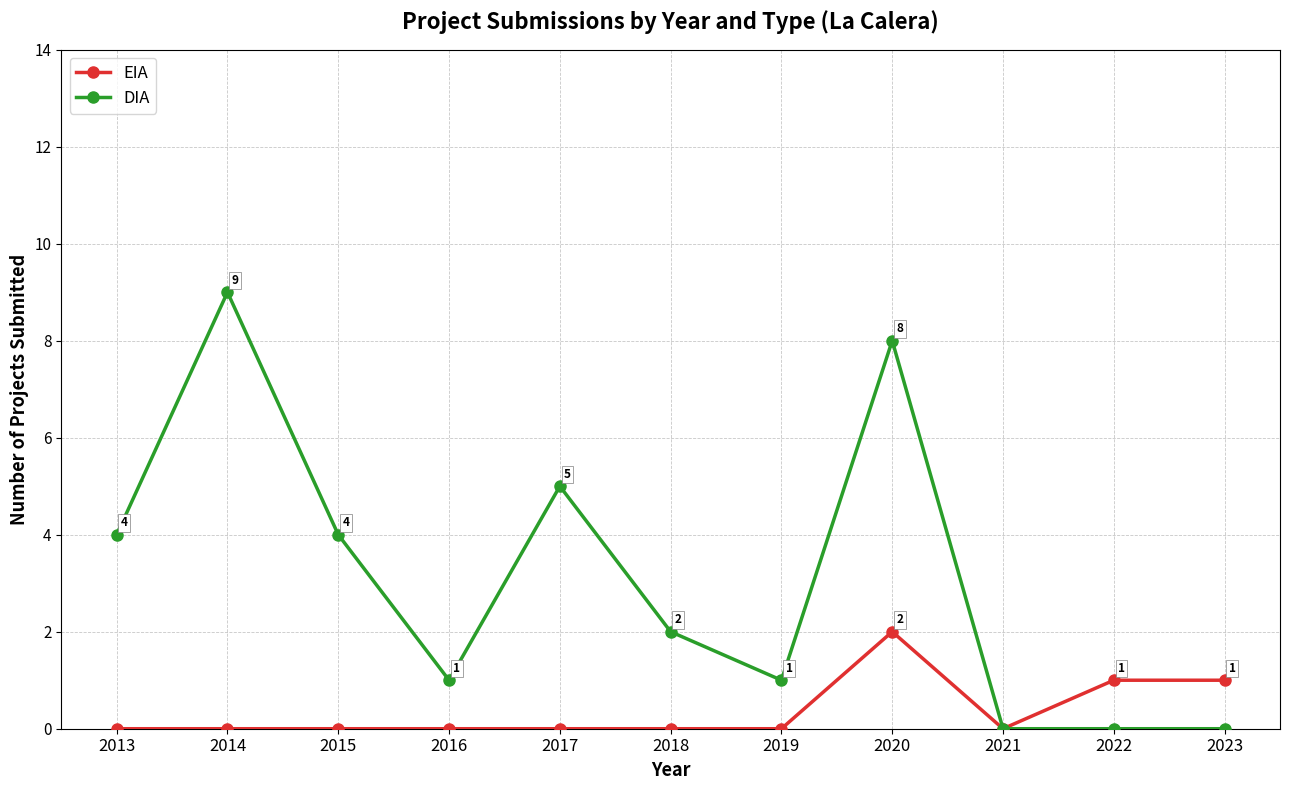

What is the greatest value displayed?

9